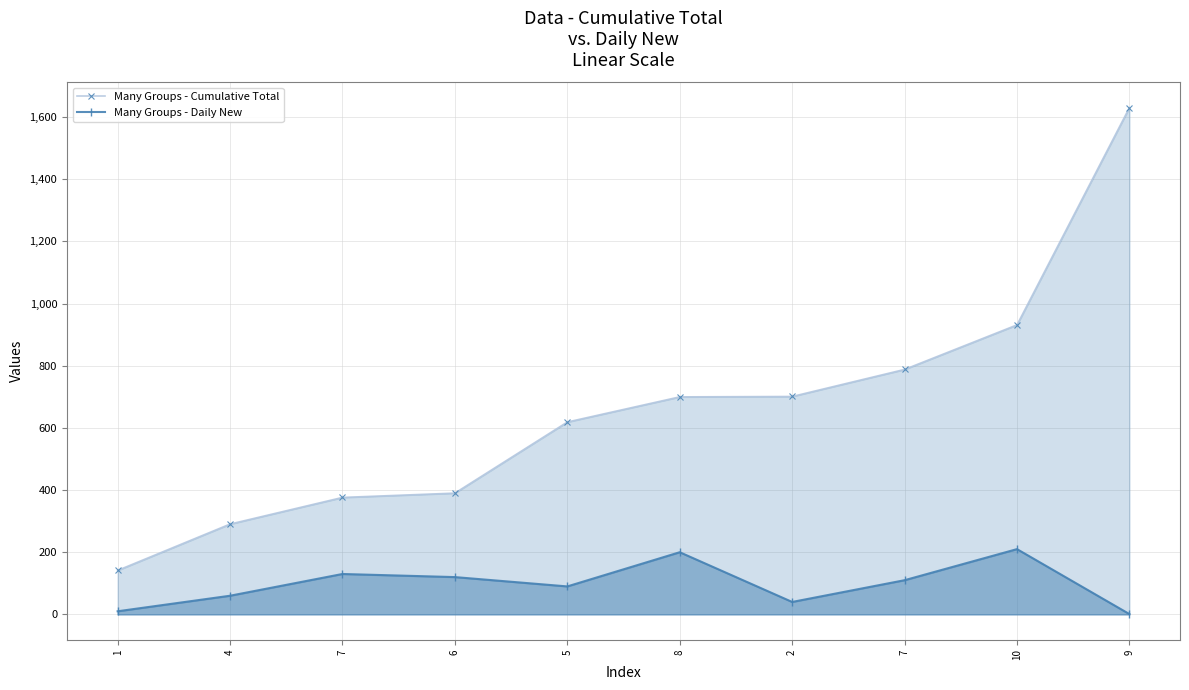

Reading right to left, transcribe all the data shown in this chart.

Many Groups - Cumulative Total: 9=1630.6	10=931.5	7=788.1	2=701.1	8=699.9	5=618.9	6=390.2	7=376.3	4=290.5	1=141.5
Many Groups - Daily New: 9=1.0	10=210.0	7=110.0	2=40.0	8=200.0	5=90.0	6=120.0	7=130.0	4=60.0	1=10.0